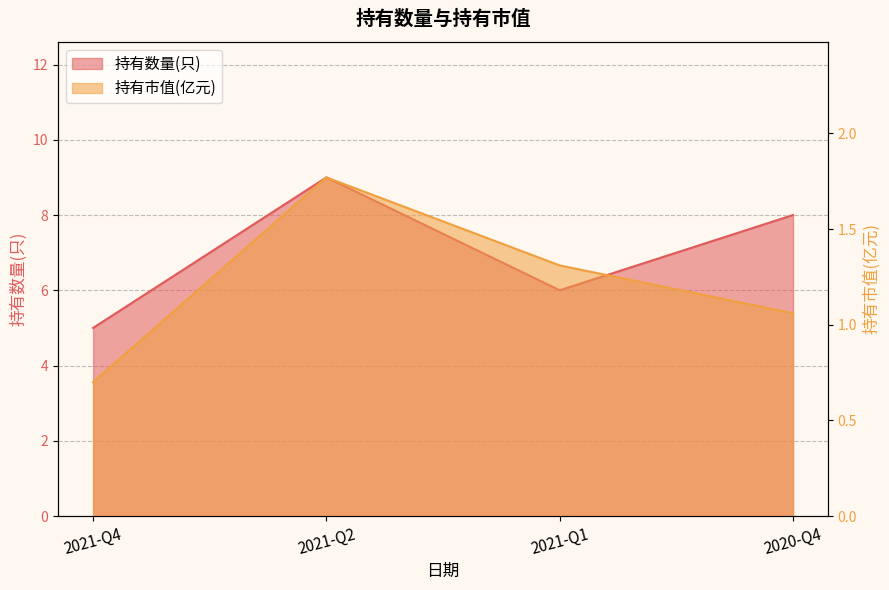

What is the label of the 3rd point from the right?

2021-Q2